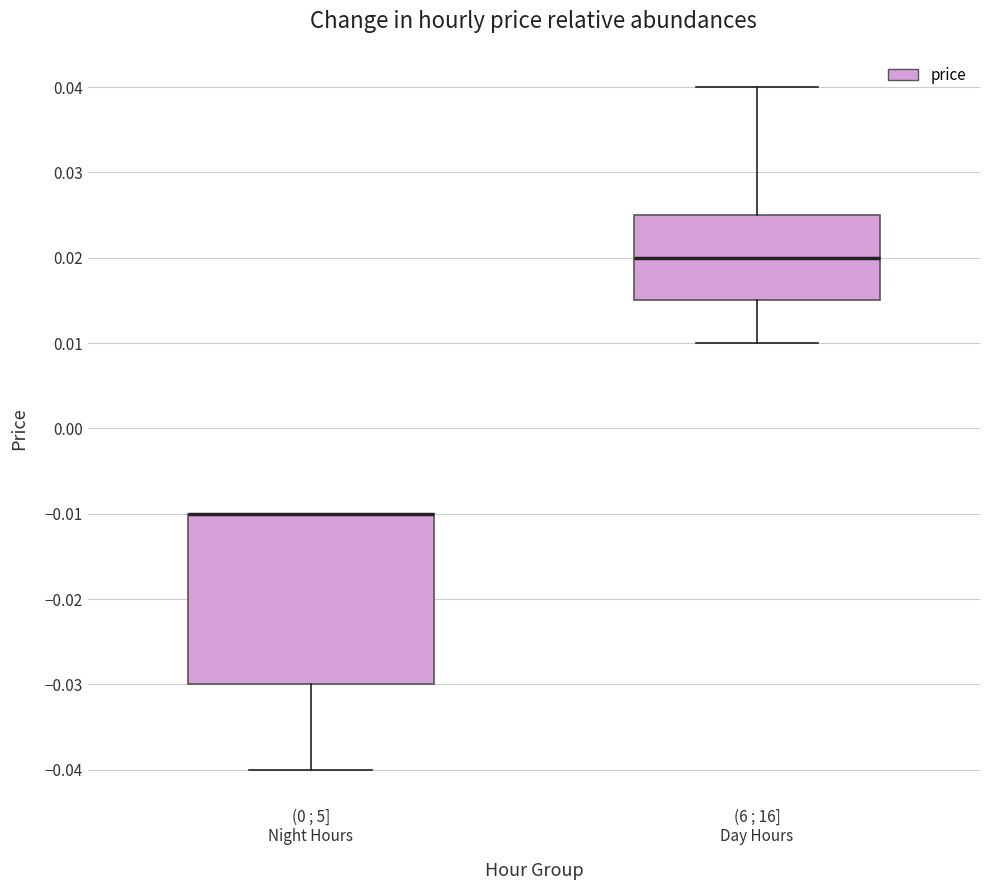

Reading left to right, read every box against the y-axis: the position of its median line, the range the box covers, and the ends of its whiskers. The values are not printed on the chart, so give them approximately, as read against the axis.

(0 ; 5] Night Hours: median -0.010 (drawn on the box's upper edge), box -0.030 to -0.010, whiskers -0.040 to -0.010
(6 ; 16] Day Hours: median 0.020, box 0.015 to 0.025, whiskers 0.010 to 0.040